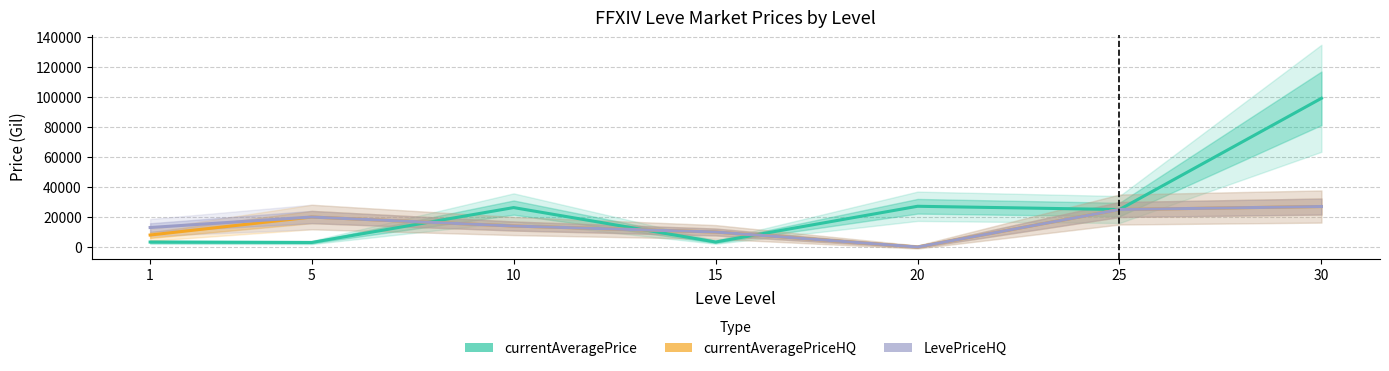

Count the number of data series in this chart.

3